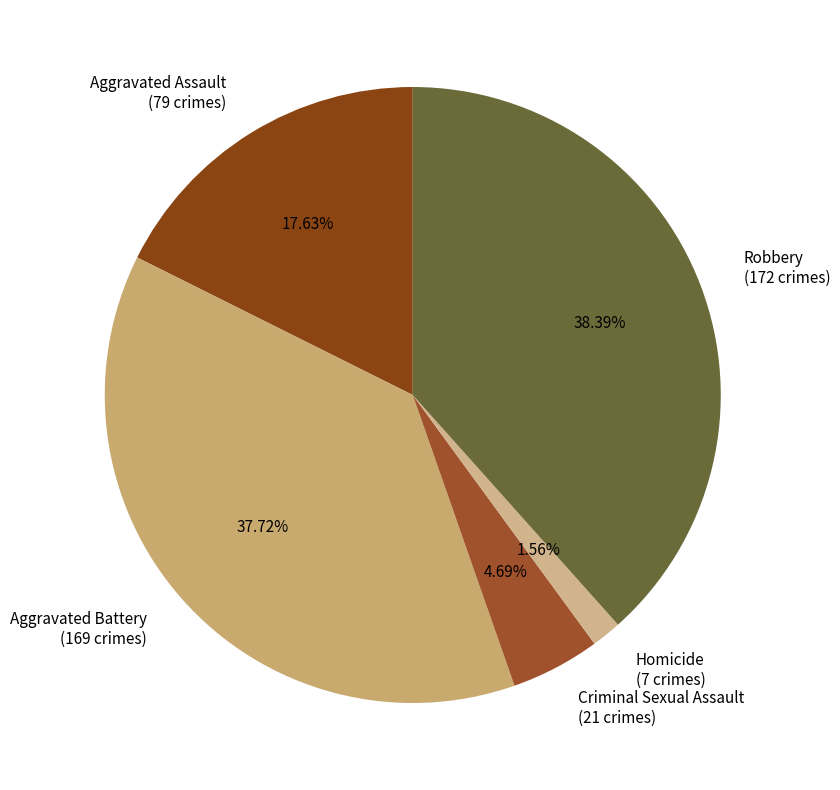

What percentage is NOT represented by Aggravated Battery?

62.3%